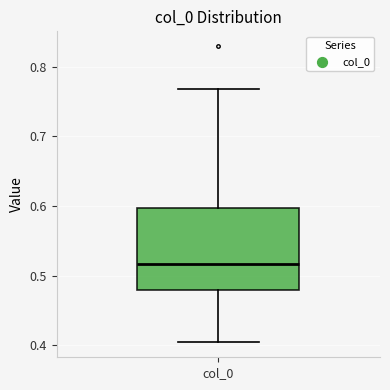

Where does the median line of the box for col_0 sit on the y-axis? The values are not printed on the chart, so give them approximately, as read against the axis.

0.52